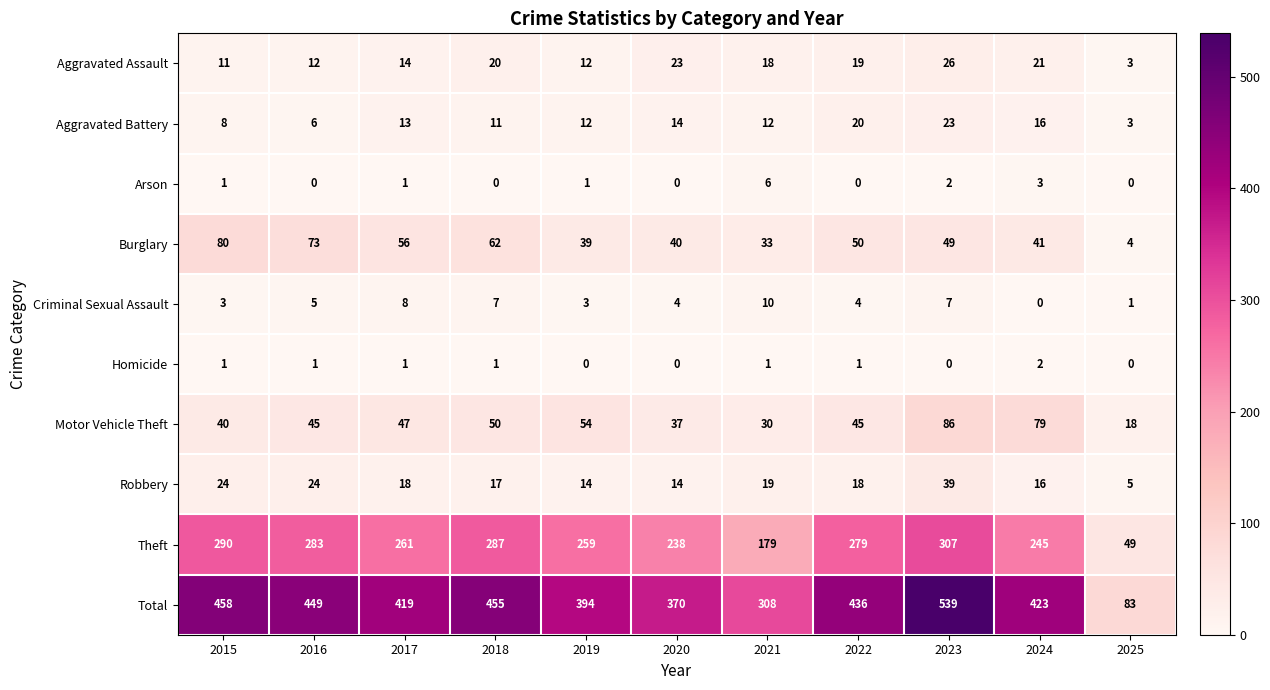

How many data points does each series have?

11